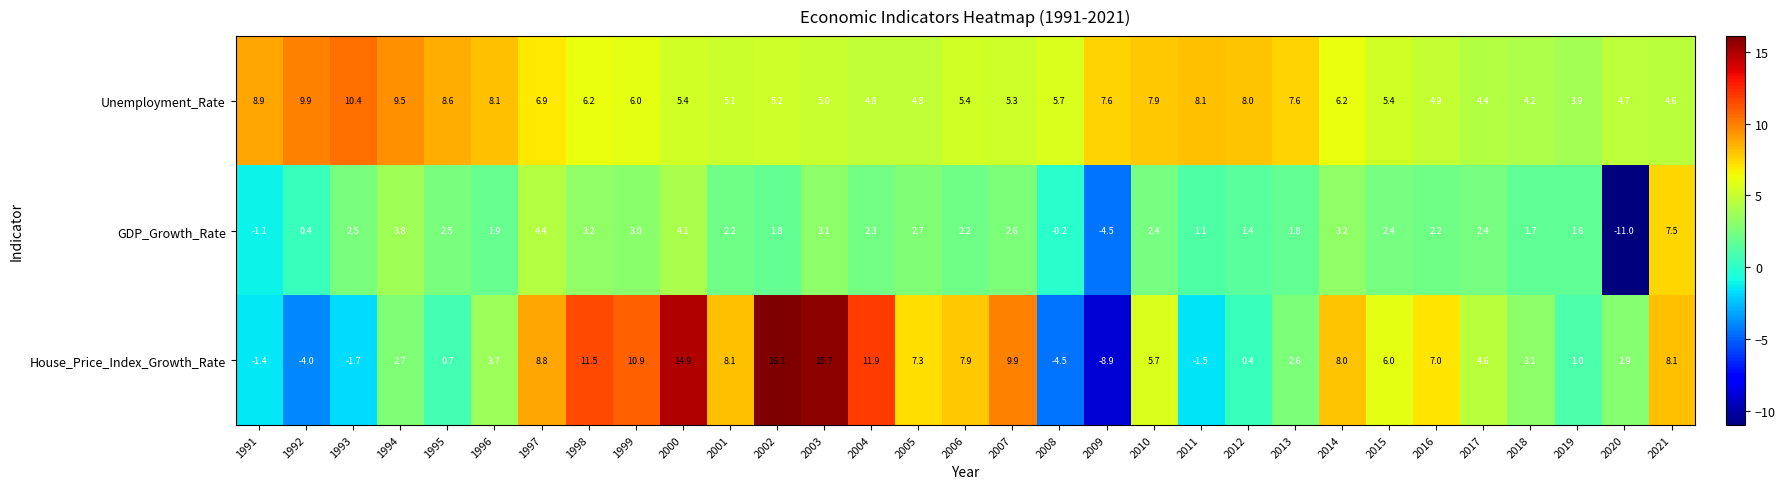

Rank the series by their maximum value, from highest to lowest.

House_Price_Index_Growth_Rate, Unemployment_Rate, GDP_Growth_Rate